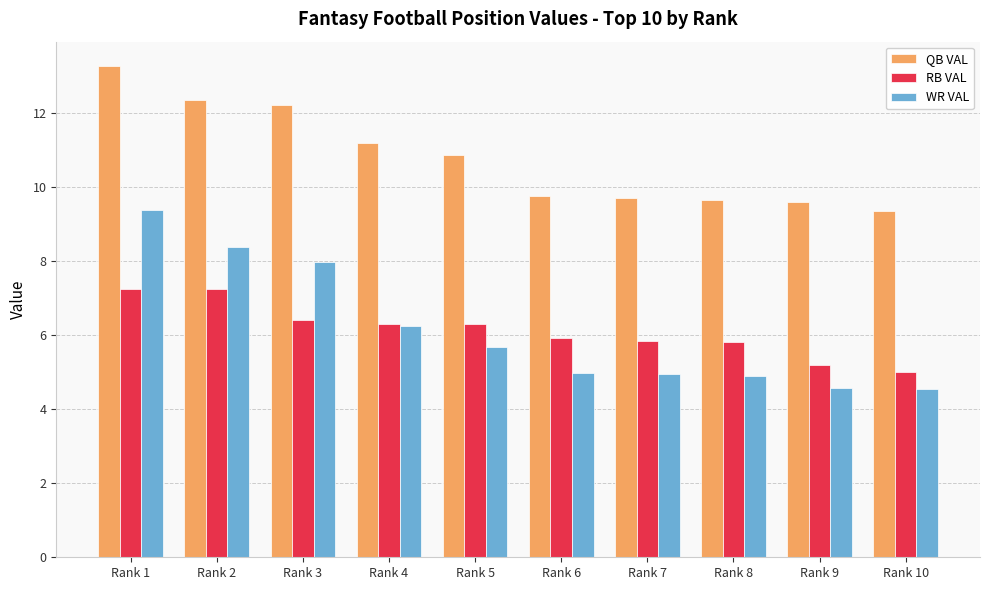

What is the difference between the maximum and minimum values in the WR VAL series?

4.8